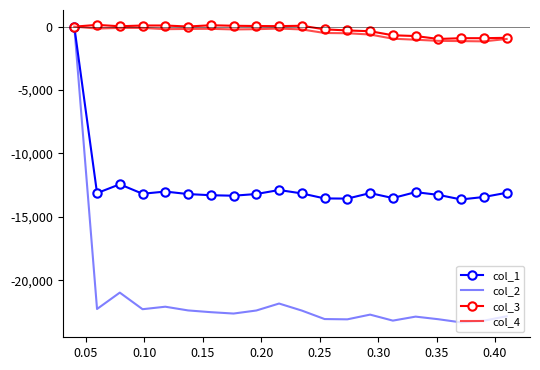

What are all the series names shown in the legend?

col_1, col_2, col_3, col_4